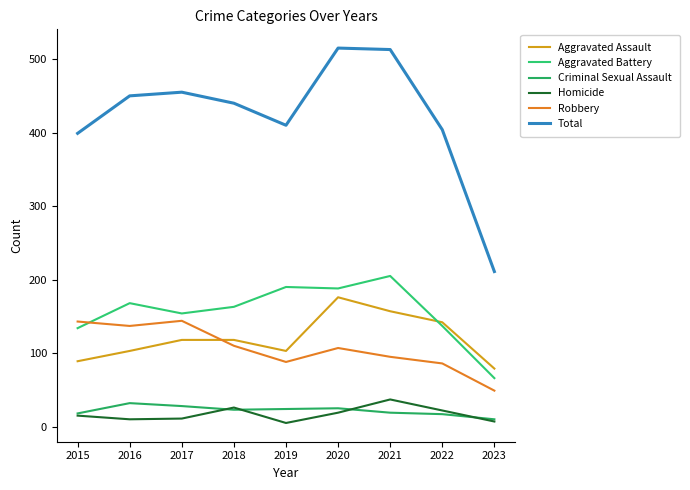

Reading left to right, transcribe all the data shown in this chart.

Aggravated Assault: 89	103	118	118	103	176	157	142	79
Aggravated Battery: 134	168	154	163	190	188	205	137	66
Criminal Sexual Assault: 18	32	28	23	24	25	19	17	10
Homicide: 15	10	11	26	5	19	37	22	7
Robbery: 143	137	144	110	88	107	95	86	49
Total: 399	450	455	440	410	515	513	404	211